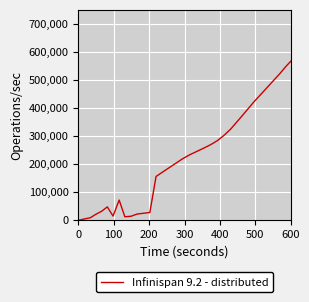

What is the maximum value shown in the chart?

698065.0